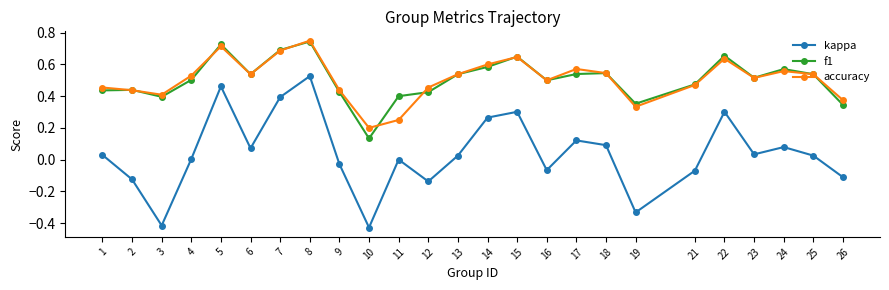

What is the difference between the second highest and minimum values in the kappa series?

0.9